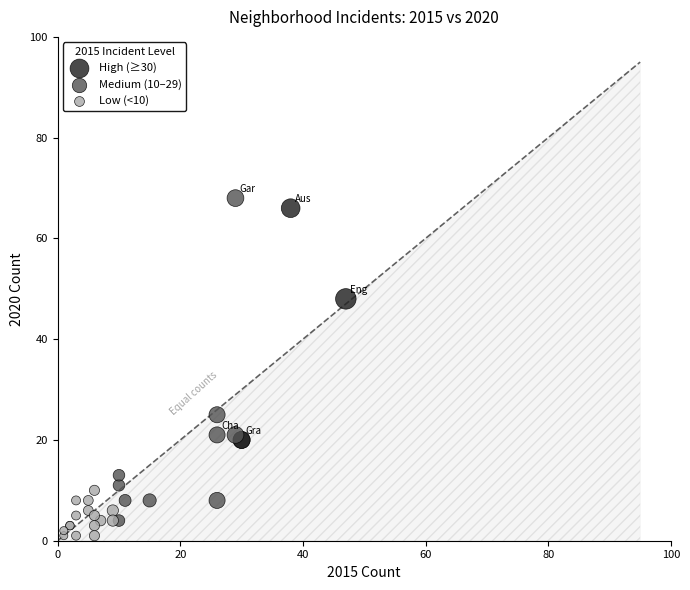

Which series has the widest spread of Y values?

Medium (10–29)